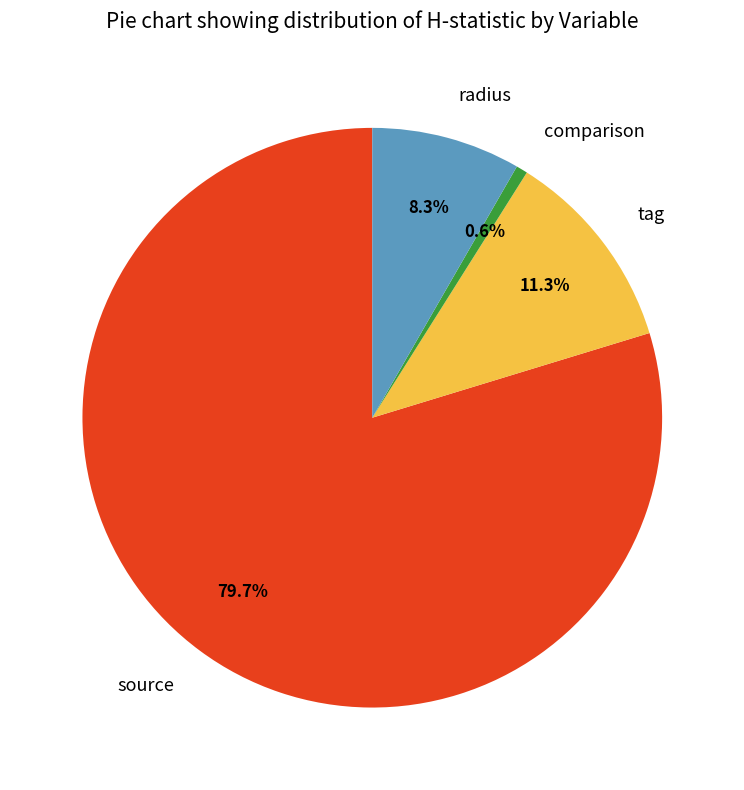

Is comparison the majority of the pie?

No